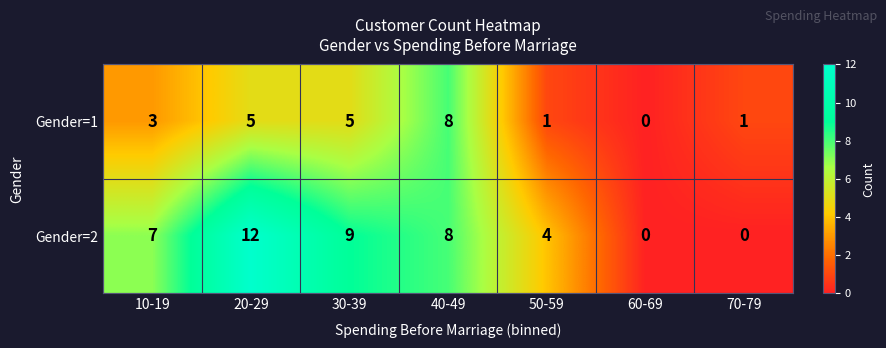

Which series has the widest spread of values?

Gender=2